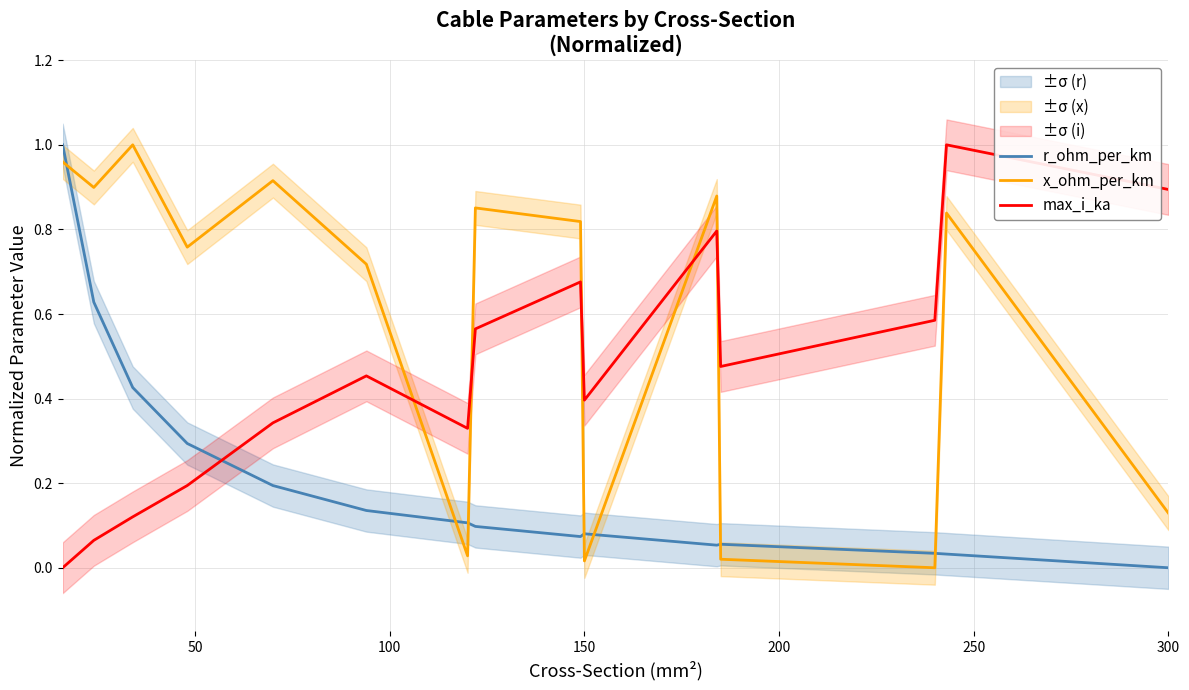

Which category has the lowest value in the r_ohm_per_km series?

300